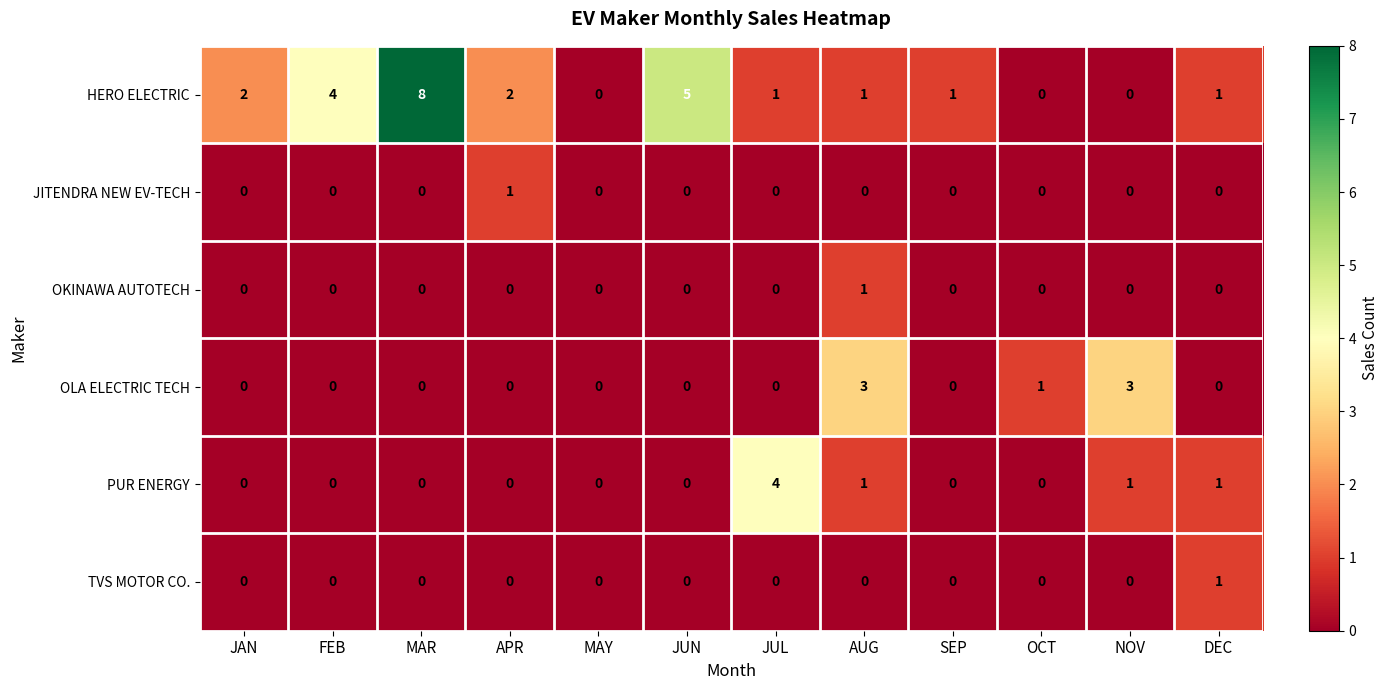

At which category is the sum across all series the highest?

MAR